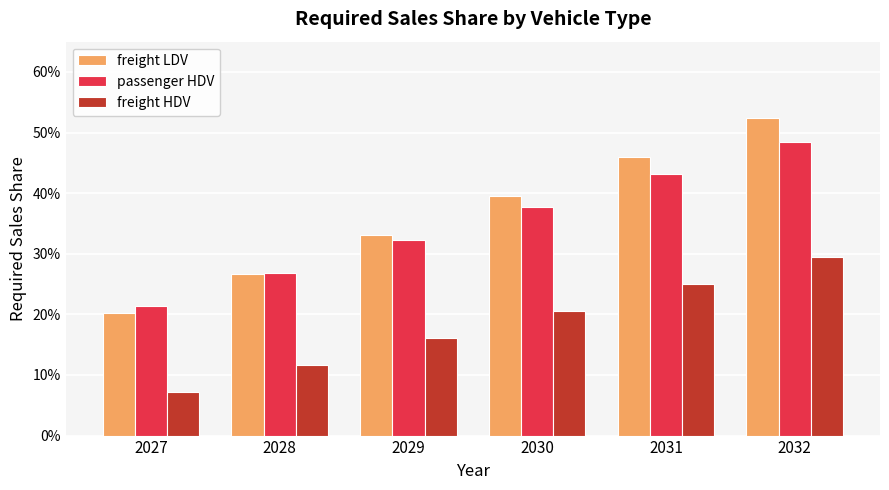

How many freight LDV values are between 0 and 1?

6